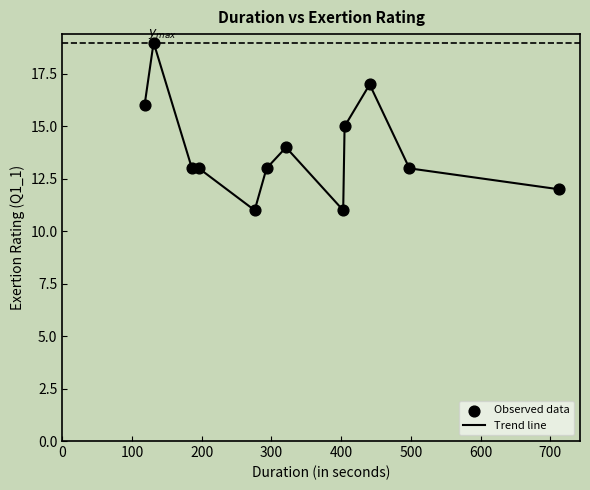

What is the maximum value shown in the chart?

19